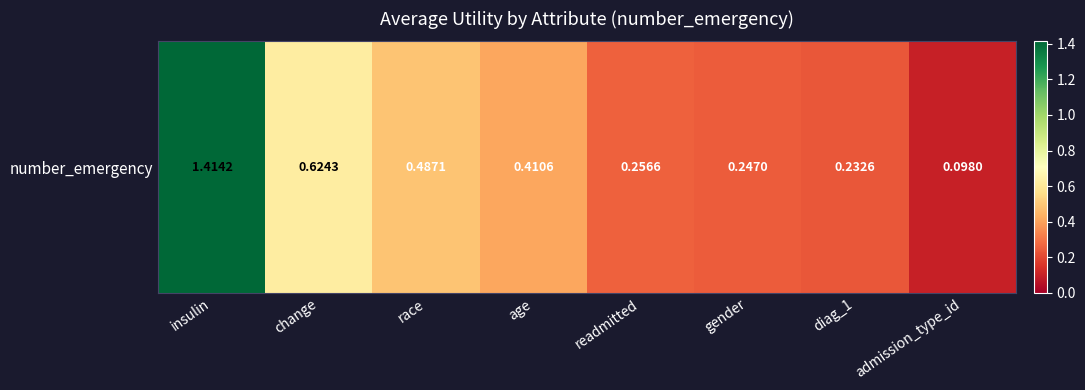

Which category has the lowest value across all series?

admission_type_id